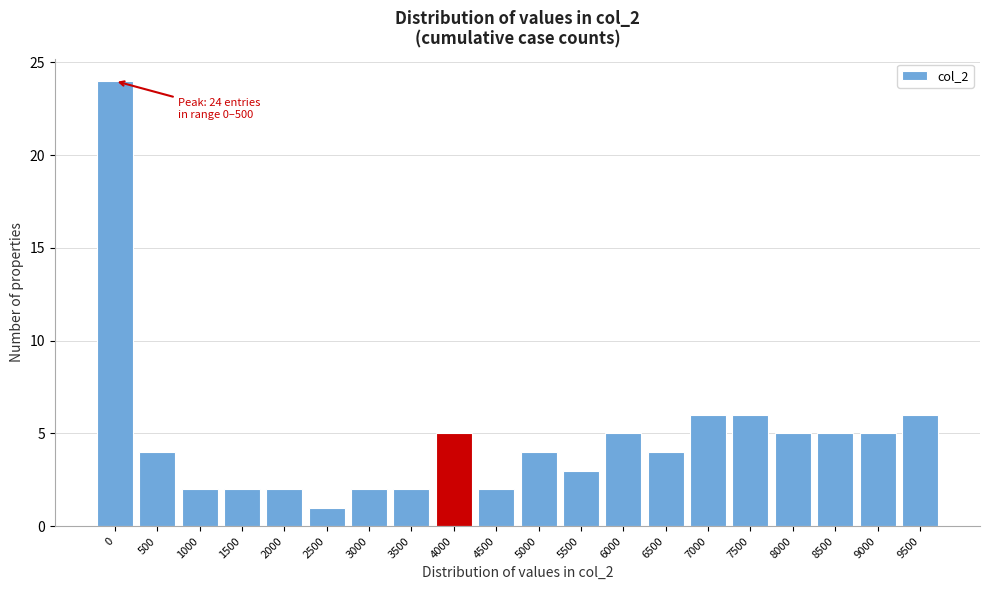

Reading left to right, list all the values displayed in this chart.

24	4	2	2	2	1	2	2	5	2	4	3	5	4	6	6	5	5	5	6